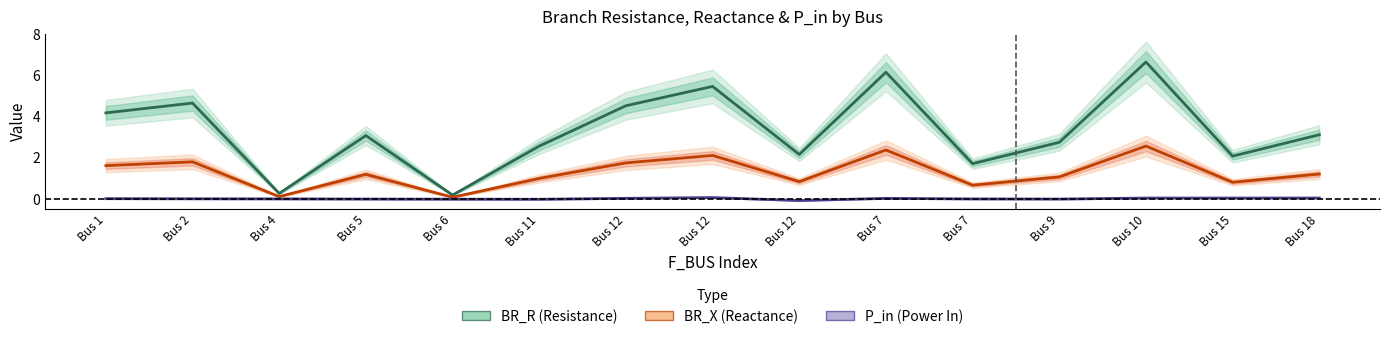

Is the value of P_in (Power In) at Bus 10 greater than the value of BR_R (Resistance) at Bus 7?

No